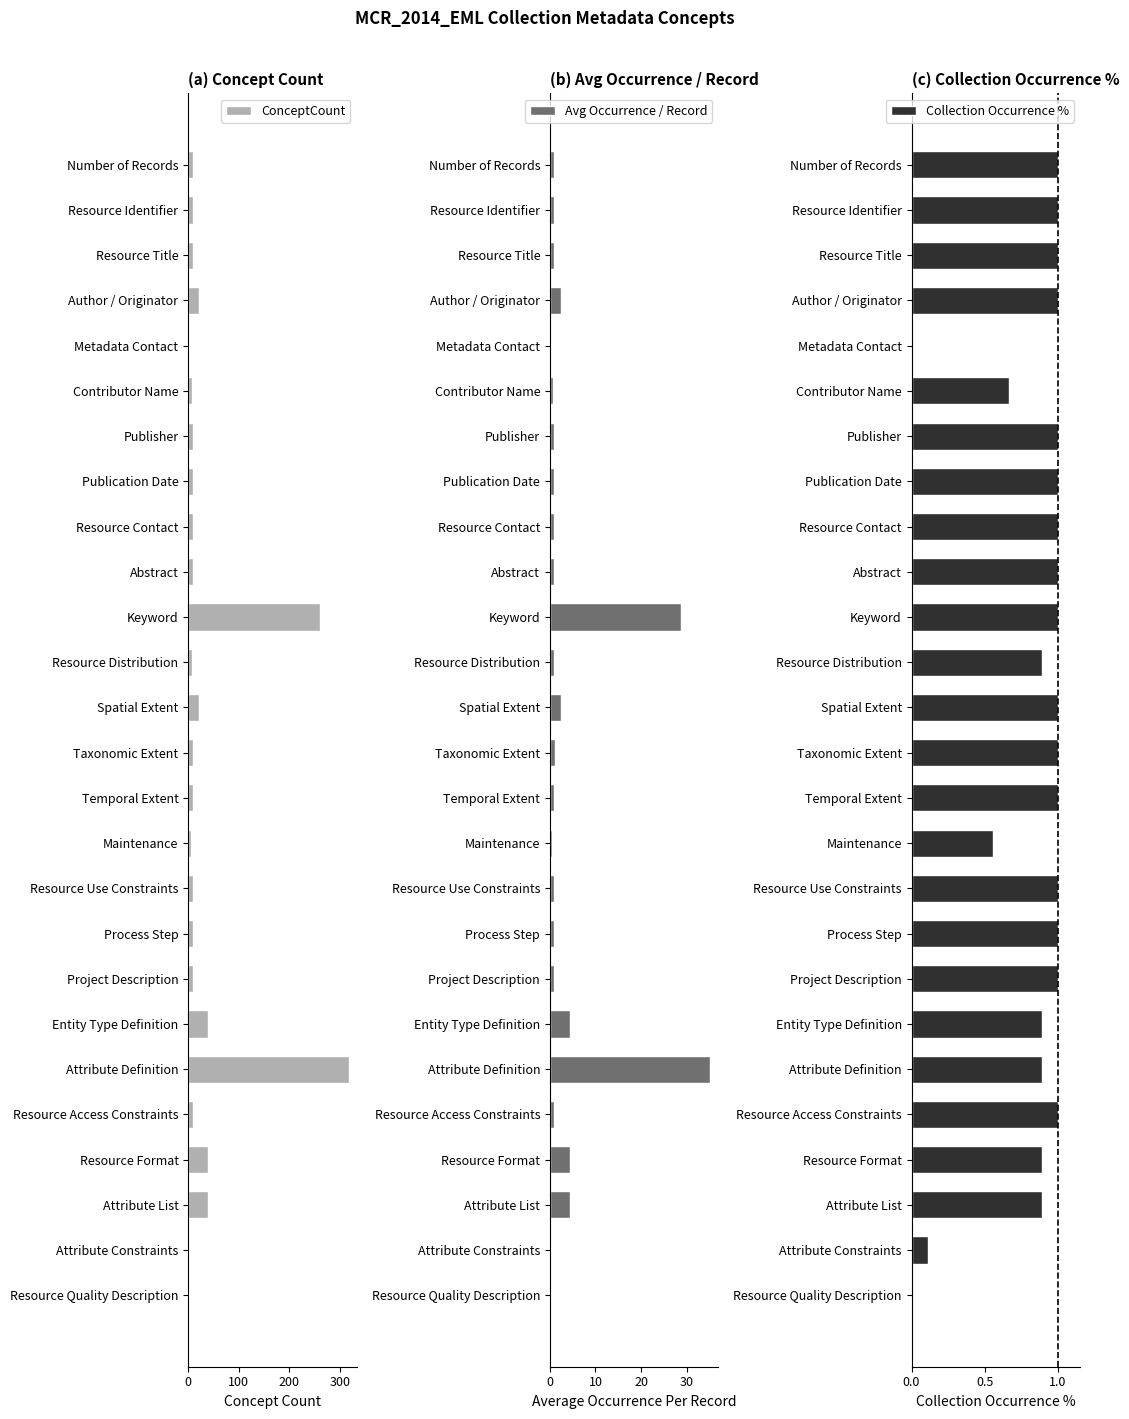

The Collection Occurrence % series shows 1.0 at Abstract. True or false?

True